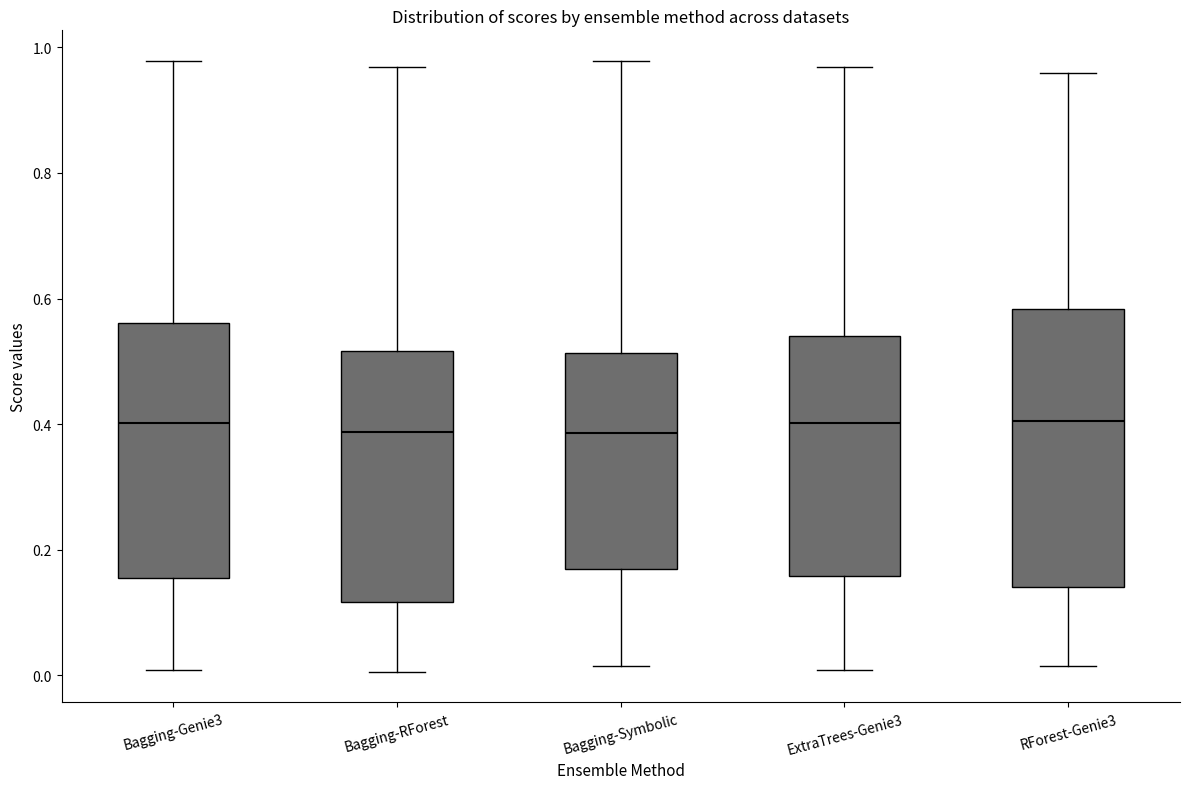

Comparing the boxes themselves (not the whiskers), which one is the tallest?

RForest-Genie3